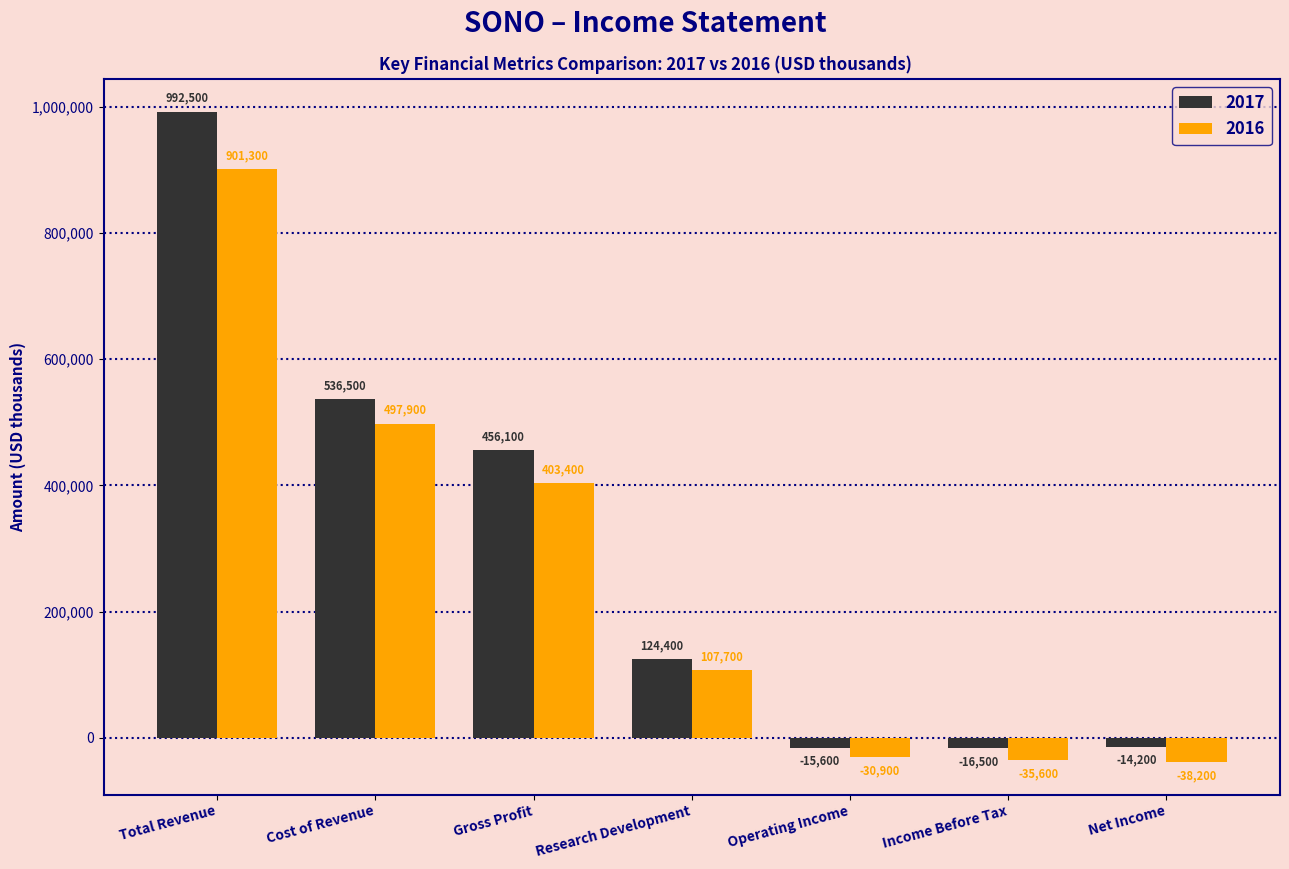

List the series in order of their overall mean, lowest first.

2016, 2017